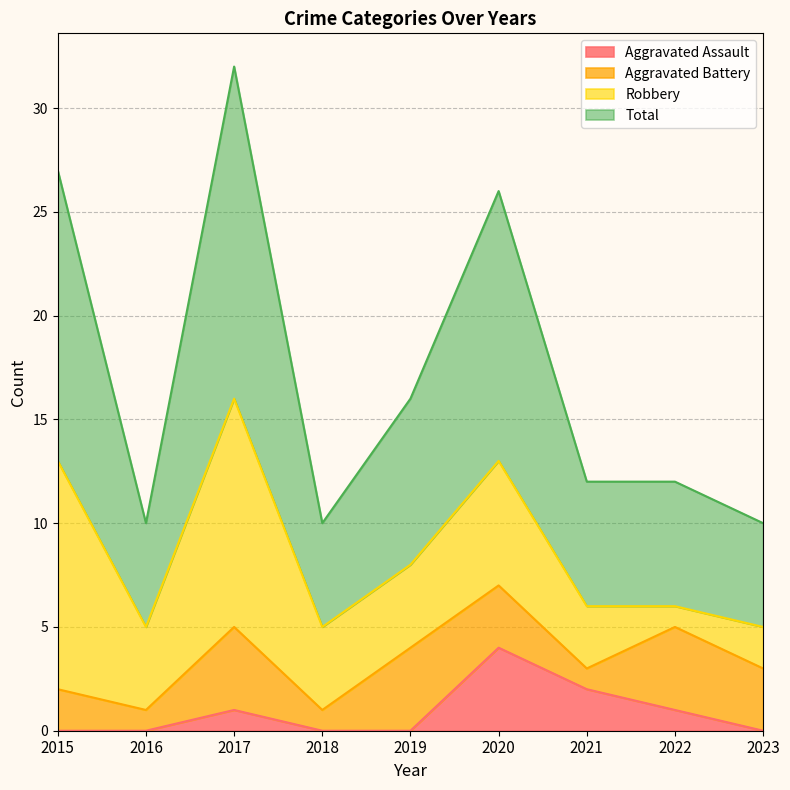

True or false: Aggravated Assault and Total intersect in this chart.

False